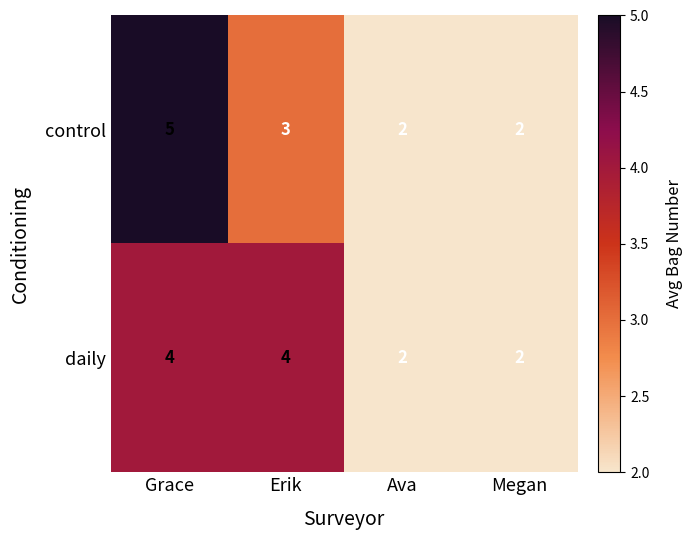

Which series has the largest range (max minus min)?

control